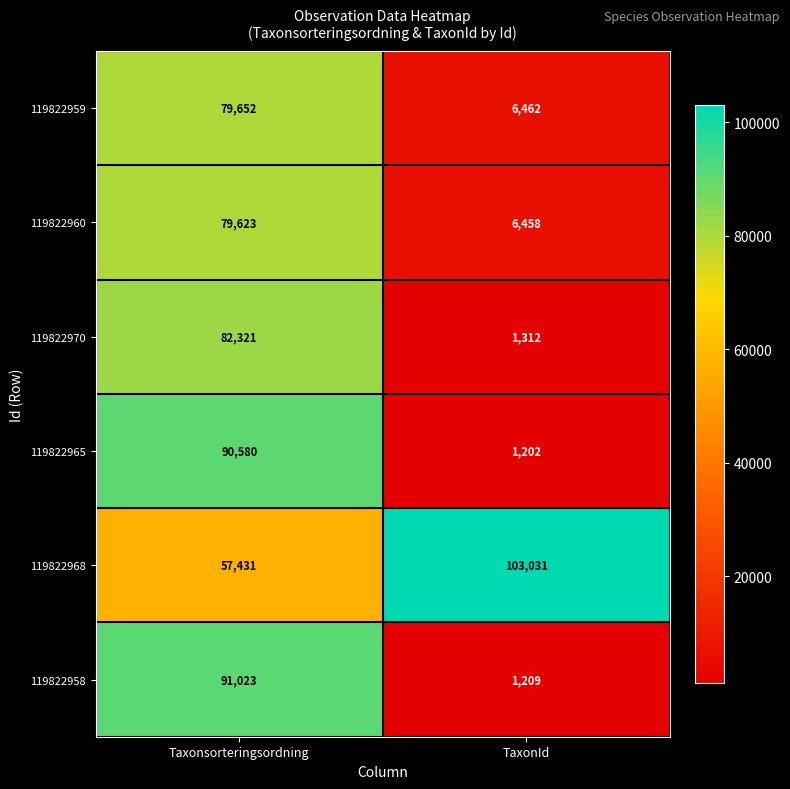

The 119822958 series shows 1209 at TaxonId. True or false?

True